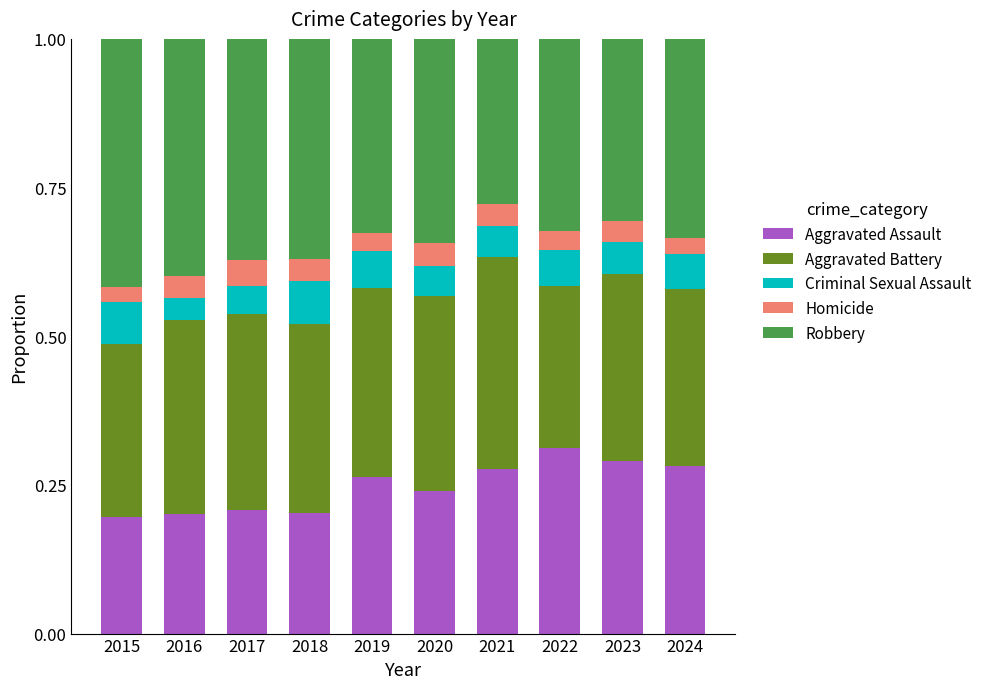

What is the total value across all series at 2019?

1.0